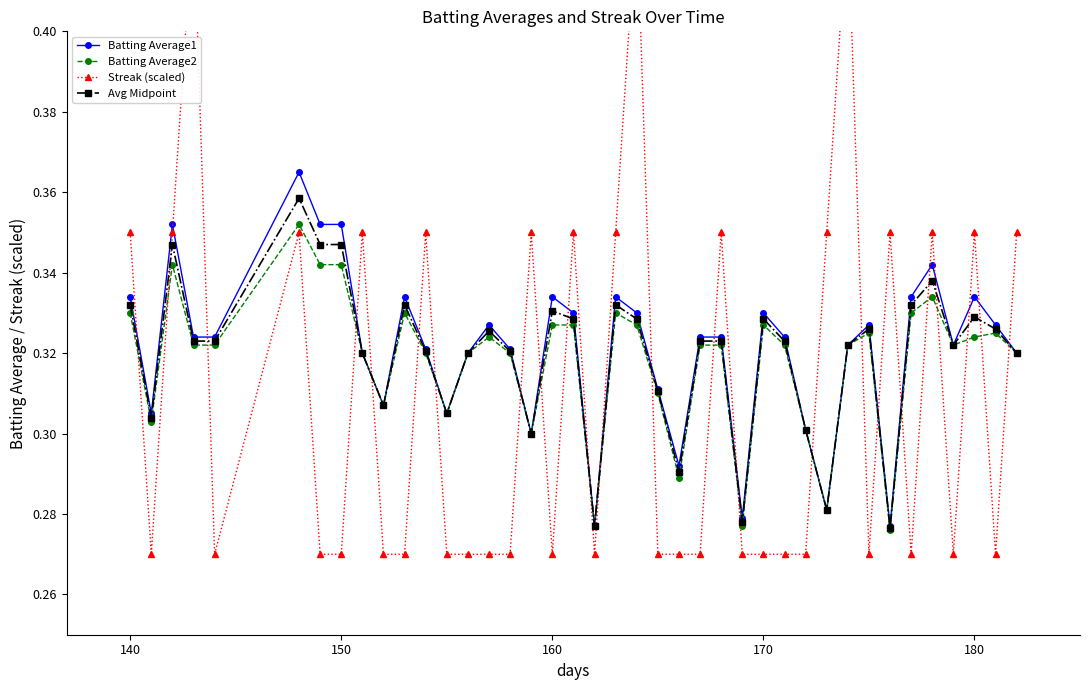

Reading right to left, what are all the values shown in this chart?

Batting Average1: 0.3	0.3	0.3	0.3	0.3	0.3	0.3	0.3	0.3	0.3	0.3	0.3	0.3	0.3	0.3	0.3	0.3	0.3	0.3	0.3	0.3	0.3	0.3	0.3	0.3	0.3	0.3	0.3	0.3	0.3	0.3	0.3	0.4	0.4	0.4	0.3	0.3	0.4	0.3	0.3
Batting Average2: 0.3	0.3	0.3	0.3	0.3	0.3	0.3	0.3	0.3	0.3	0.3	0.3	0.3	0.3	0.3	0.3	0.3	0.3	0.3	0.3	0.3	0.3	0.3	0.3	0.3	0.3	0.3	0.3	0.3	0.3	0.3	0.3	0.3	0.3	0.4	0.3	0.3	0.3	0.3	0.3
Streak (scaled): 0.4	0.3	0.4	0.3	0.4	0.3	0.4	0.3	0.4	0.4	0.3	0.3	0.3	0.3	0.4	0.3	0.3	0.3	0.4	0.4	0.3	0.4	0.3	0.4	0.3	0.3	0.3	0.3	0.4	0.3	0.3	0.4	0.3	0.3	0.4	0.3	0.4	0.4	0.3	0.4
Avg Midpoint: 0.3	0.3	0.3	0.3	0.3	0.3	0.3	0.3	0.3	0.3	0.3	0.3	0.3	0.3	0.3	0.3	0.3	0.3	0.3	0.3	0.3	0.3	0.3	0.3	0.3	0.3	0.3	0.3	0.3	0.3	0.3	0.3	0.3	0.3	0.4	0.3	0.3	0.3	0.3	0.3